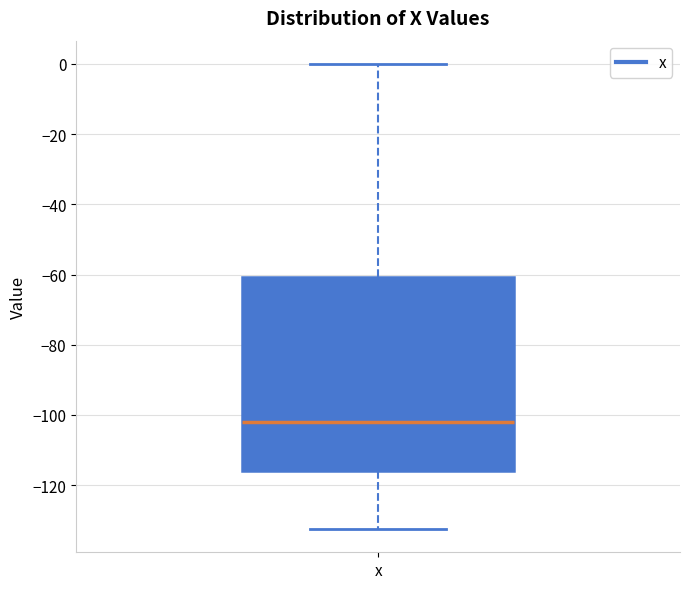

Transcribe this box plot: give where the median line is, the range the box spans, and where the two whiskers end, as read against the y-axis. The values are not printed on the chart, so give them approximately, as read against the axis.

median -102, box -116 to -60, whiskers -132 to 0